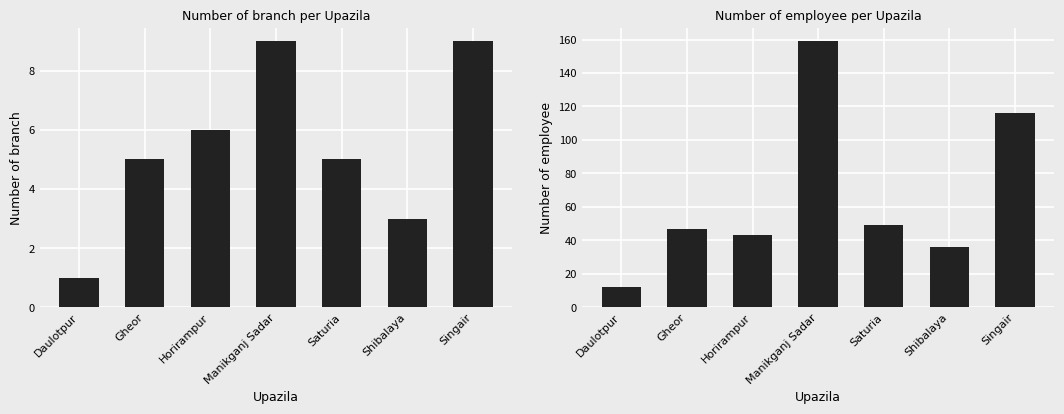

What is the greatest value displayed?

159